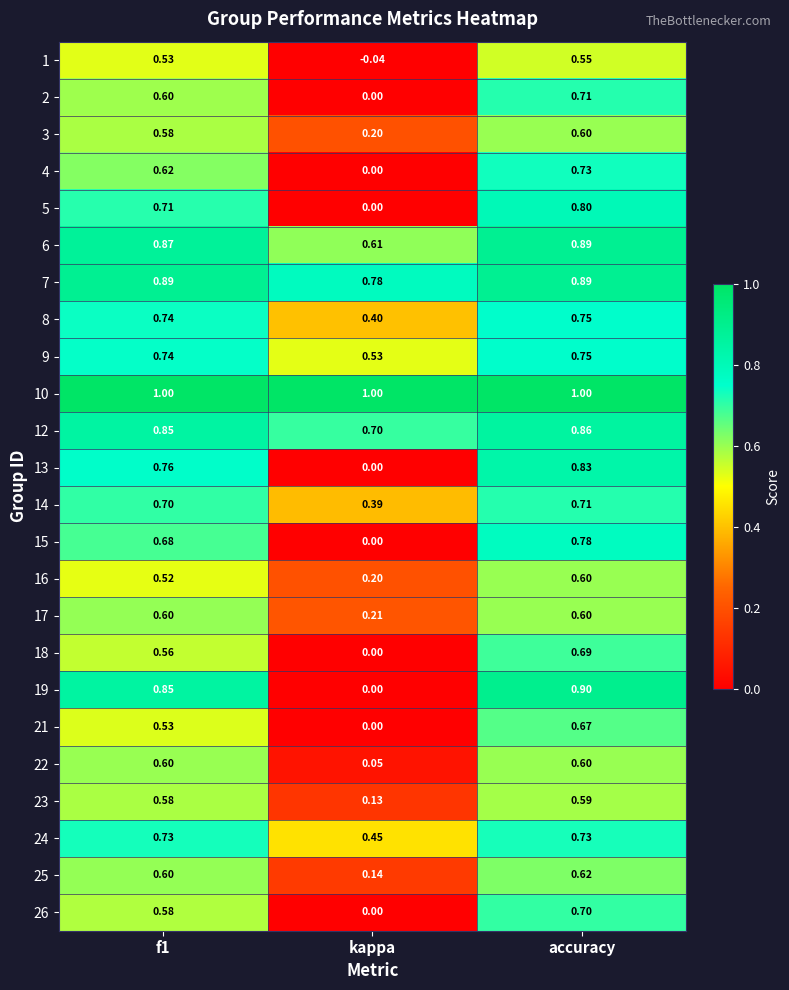

At which label does 3 reach its minimum?

kappa